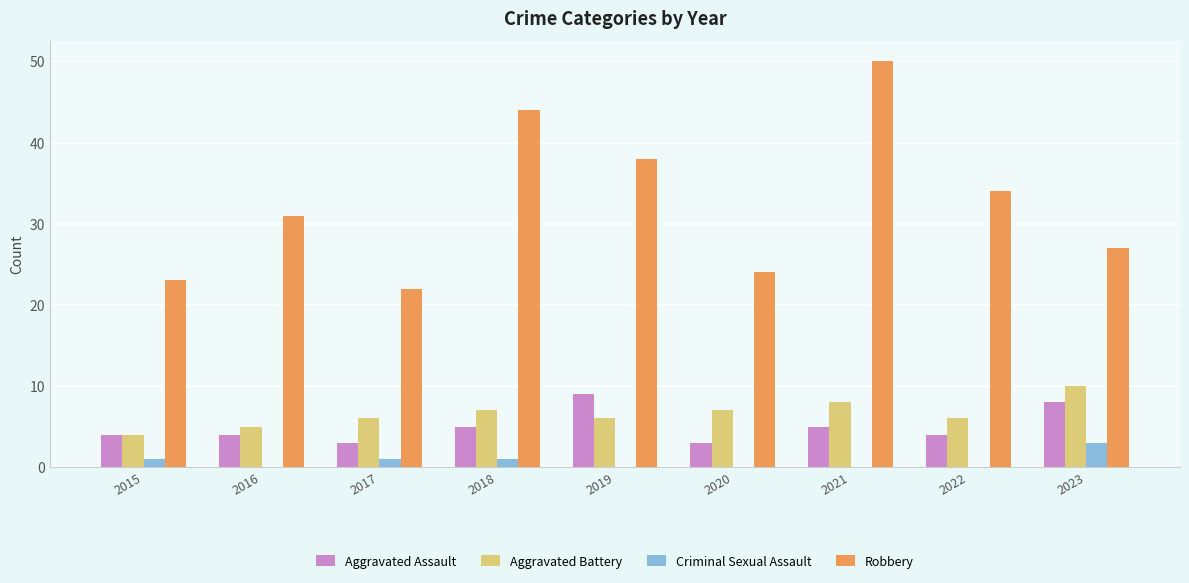

True or false: Robbery has a value of 15 at 2020.

False